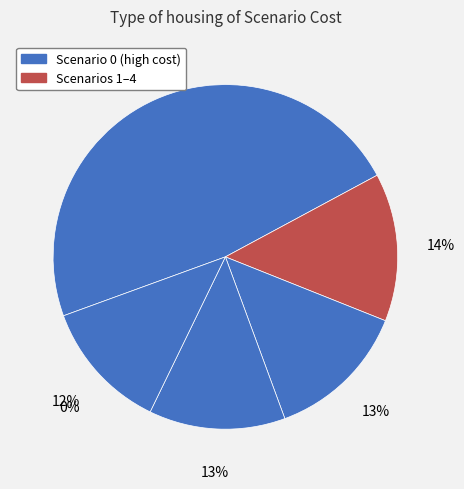

What is the change in value from 0 to 1?

-20456.3